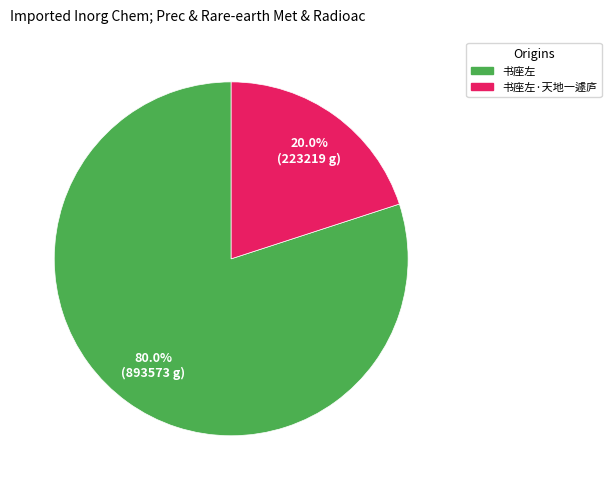

Is there a majority slice in this chart?

Yes